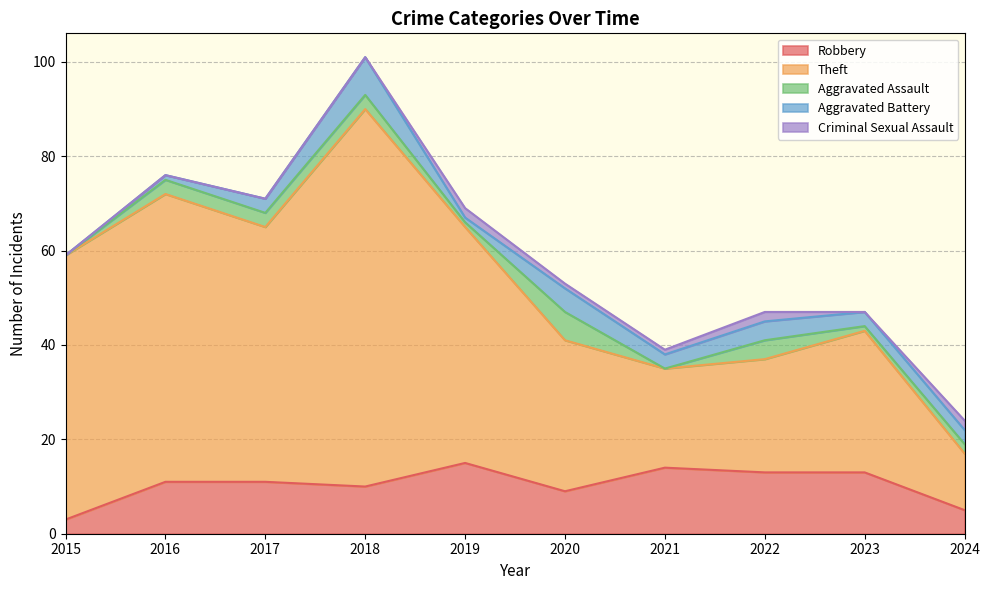

Where is the first local maximum for Theft?

2016